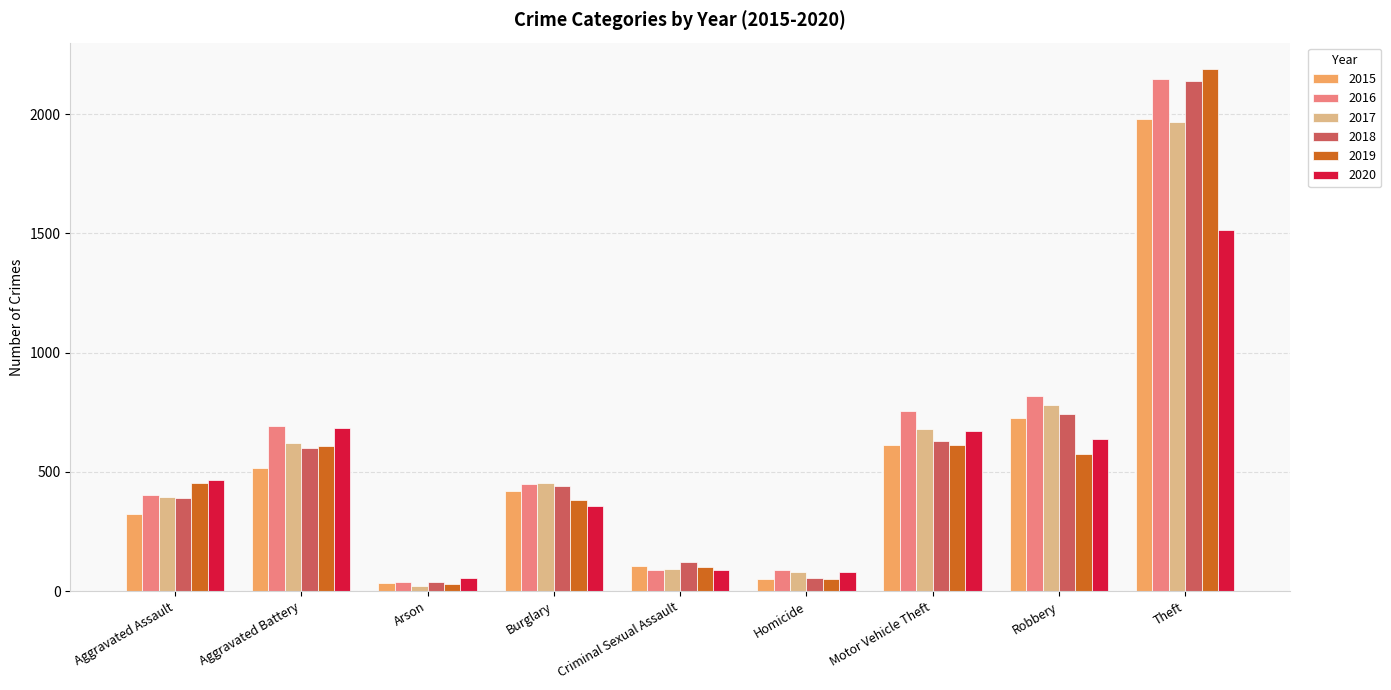

Which series changed the most between Criminal Sexual Assault and Homicide?

2018